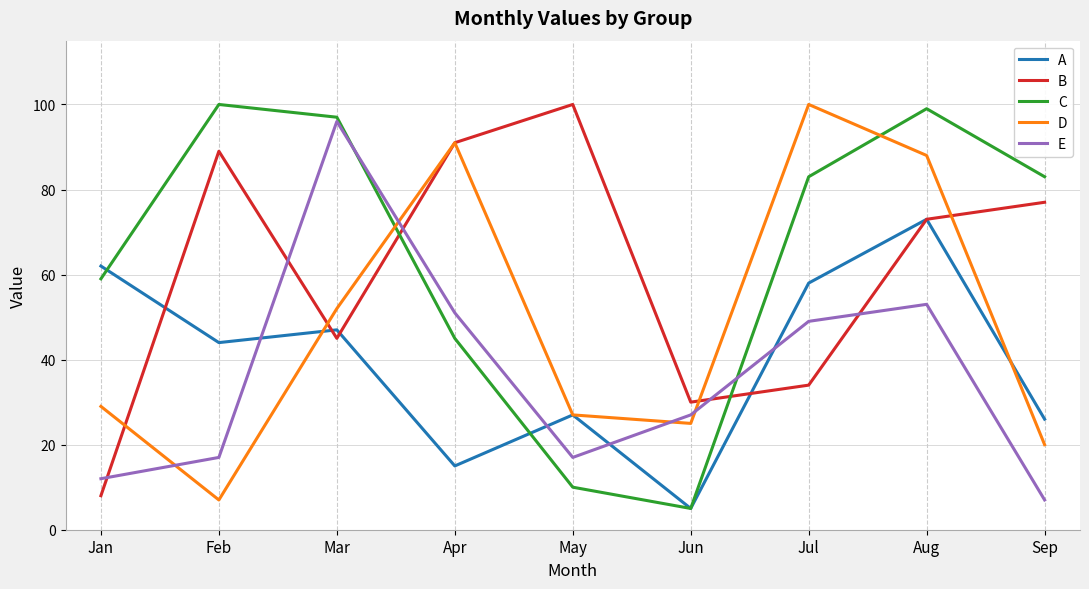

What is the sum of the D values at Mar and Aug?

140